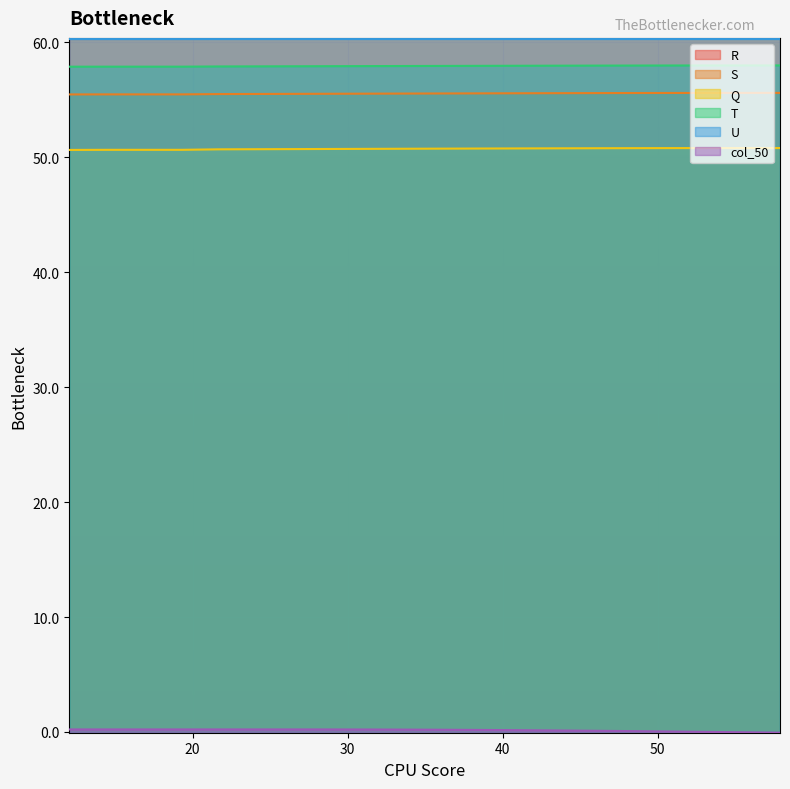

At how many categories does at least one series exceed 13?

20